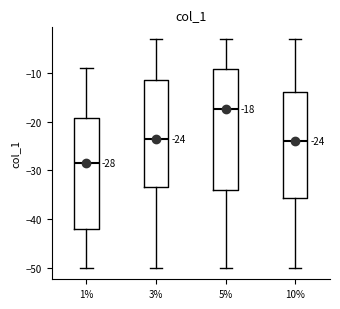

Comparing the boxes themselves (not the whiskers), which one is the tallest?

5%